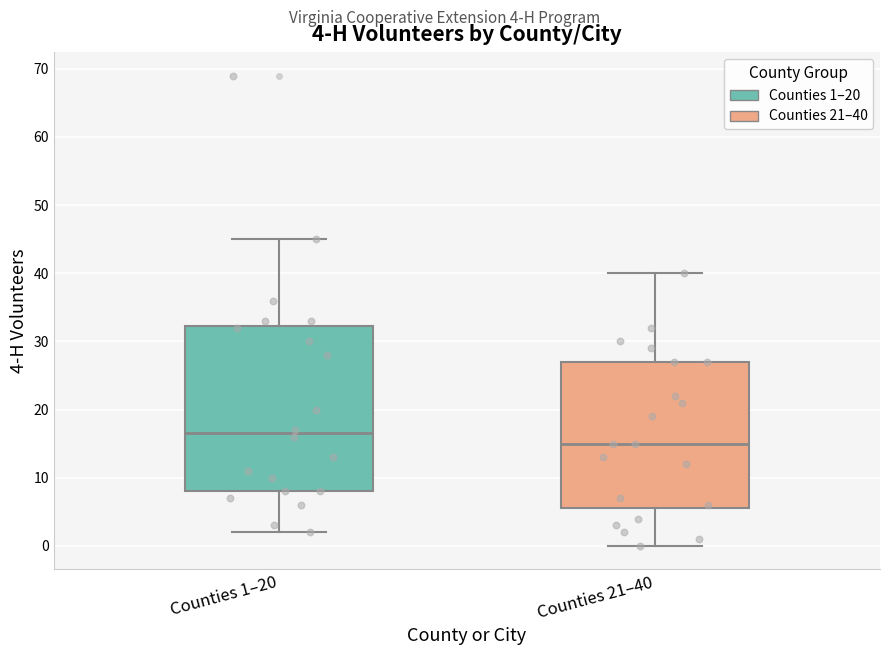

Which box is the tallest, from its lower edge to its upper edge?

Counties 1–20